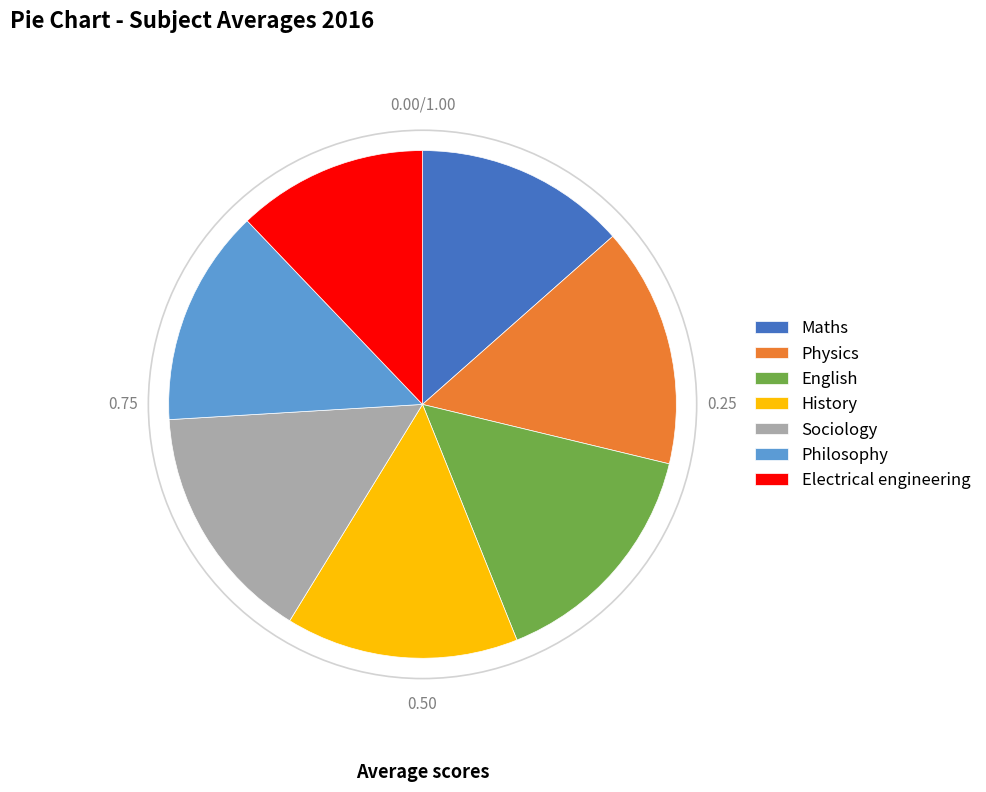

What is the ratio of the value at Sociology to the value at Philosophy?

1.1